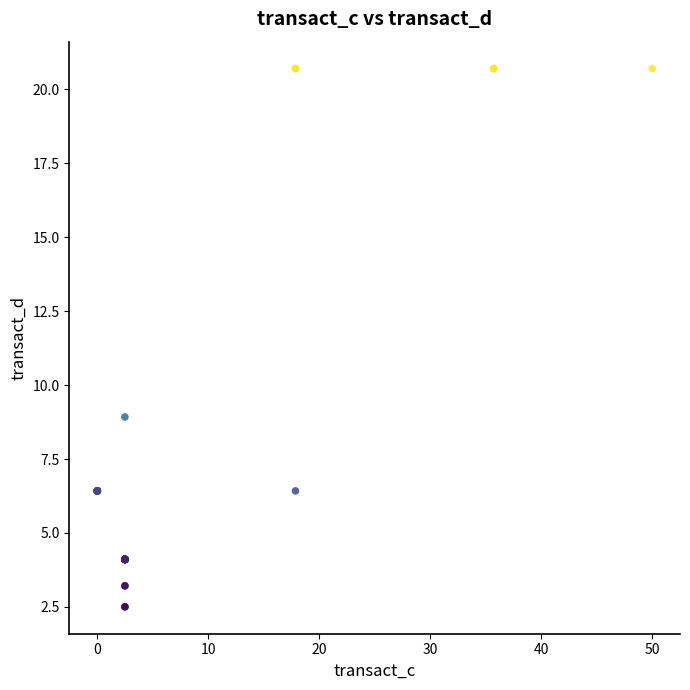

What Y value in the scatter plot is closest to 11?

8.9